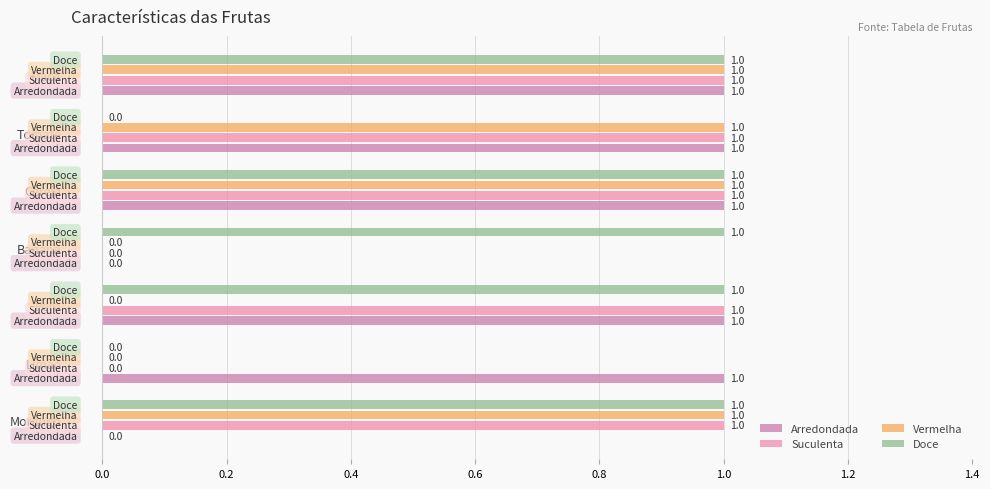

What is the total value across all series at Maçã?

4